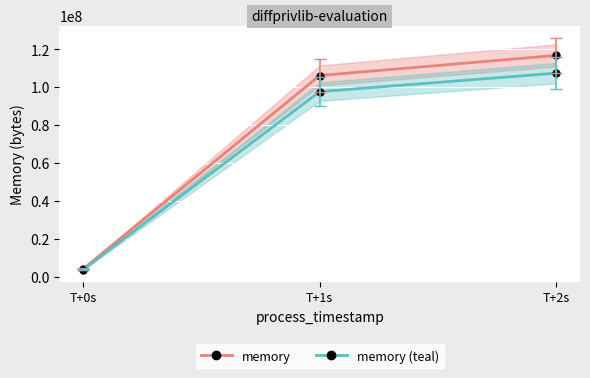

How many data points in memory are above 106287104?

1